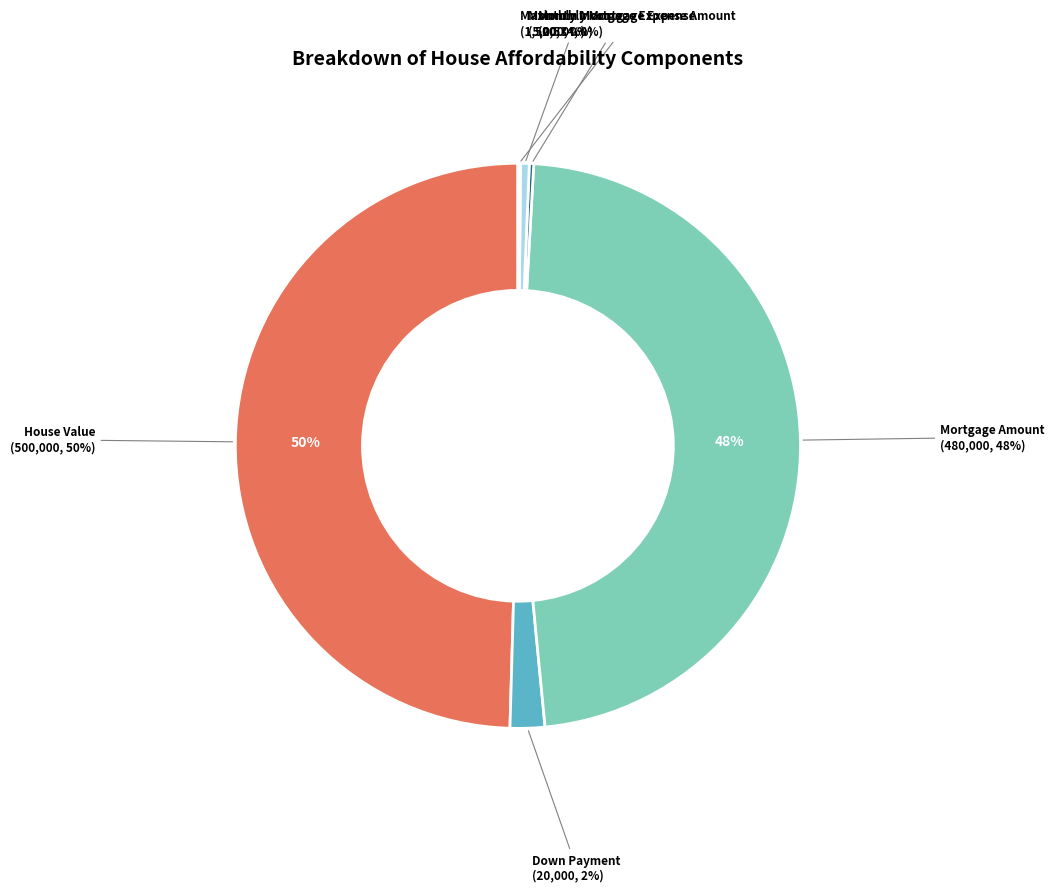

What is the change in value from Monthly Income to Maximum Mortgage Expense Amount?

-3500.0